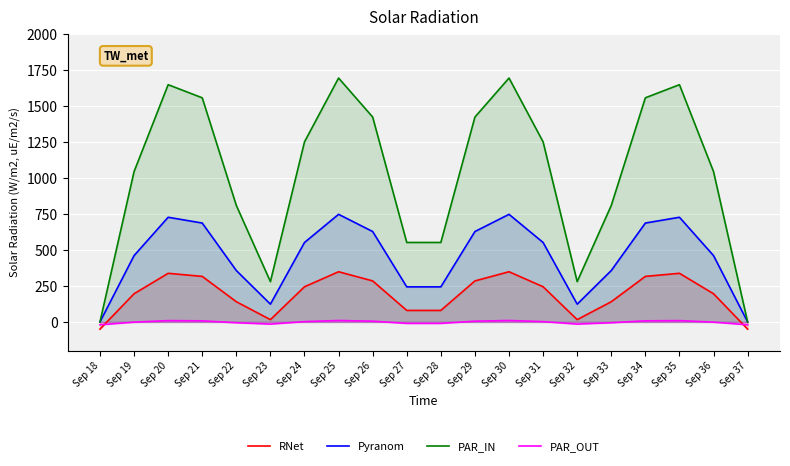

Between Sep 28 and Sep 29, which series saw the biggest shift?

PAR_IN